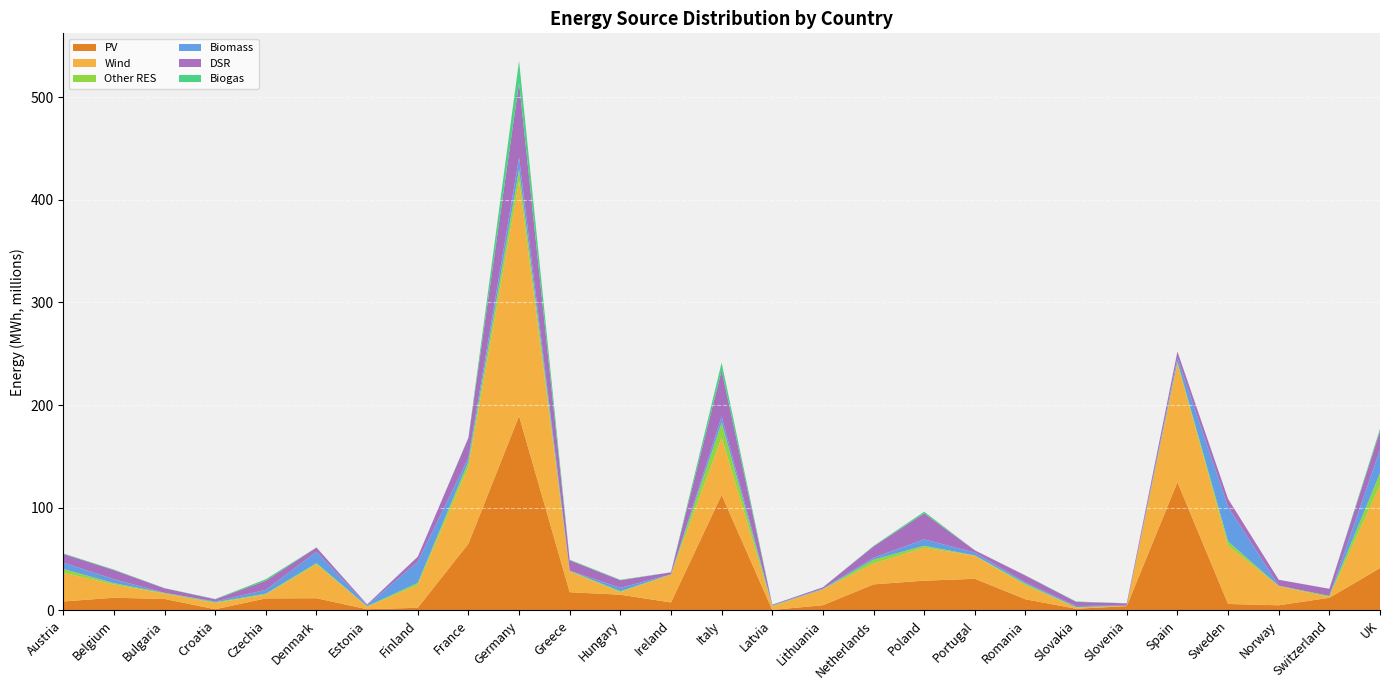

Reading right to left, list all the values displayed in this chart.

PV: 41267246.1	12298069.5	5021899.3	6288212.0	124919598.2	4204311.0	1657769.6	10866280.3	30788516.5	28991456.8	25384404.2	5081218.9	511370.5	112505170.8	7769137.1	15310888.8	17762472.7	189348865.2	64963038.7	2603180.4	1165388.0	11885105.0	11724190.7	1152441.5	11175786.6	12389240.5	8735758.0
Wind: 80980039.5	631474.7	18593276.4	56827322.3	115859130.1	241911.4	1365355.0	13551993.0	22482524.7	32123800.8	20312509.2	15443034.7	3364744.6	55811192.5	26991992.2	2402302.4	20085364.6	228556674.0	74878949.5	22137405.7	2440240.4	33101972.3	3776556.0	6040801.2	5128251.4	12923547.3	27993238.9
Other RES: 11415395.3	1238653.2	267442.8	4116046.9	1262055.6	103287.3	179058.1	1594534.6	307970.9	1898596.9	3812174.8	85643.9	623411.5	14643651.8	287927.6	1031983.3	741371.5	11493876.9	5073080.8	2105829.7	416755.1	1090002.5	816053.6	799871.3	693530.7	1262203.8	3652189.9
Biomass: 22724283.8	0.0	232705.1	33642245.2	3790236.2	222615.0	1139229.2	1101151.2	2779672.0	6199442.5	1793510.0	681449.0	359584.2	5891560.9	27787.1	3256847.3	119181.5	11630870.1	3742802.5	20517929.8	998765.2	11009117.0	3723693.2	744029.2	123449.5	3818524.3	6193602.7
DSR: 18114696.9	6889540.9	5748357.1	7792347.0	6242876.4	2095102.0	3970980.0	6851411.0	2168335.0	25329273.2	11023836.7	1229874.1	696104.2	44875243.1	2035629.7	7408837.5	10126419.4	72877924.4	19420174.9	4956058.6	843817.3	4163688.4	8850549.2	2132629.9	4445787.2	8865625.2	8480565.6
Biogas: 2411100.1	94364.0	917.0	864.0	66194.4	158420.0	419545.8	164153.9	17983.1	1609058.1	554926.0	73353.0	40212.2	7610916.9	76271.4	443093.2	602938.1	21364743.5	383233.2	49977.2	12090.1	157492.2	1536626.3	287549.8	183457.4	527330.0	504765.3